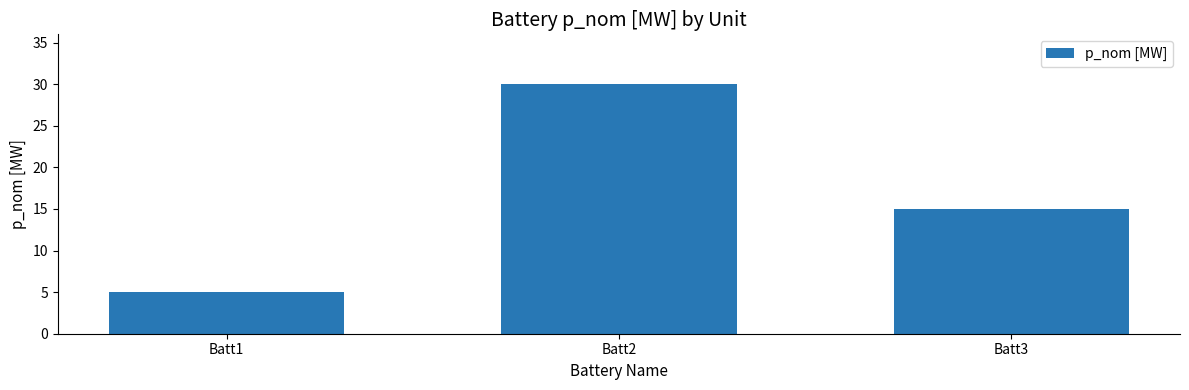

How many data points does each series have?

3